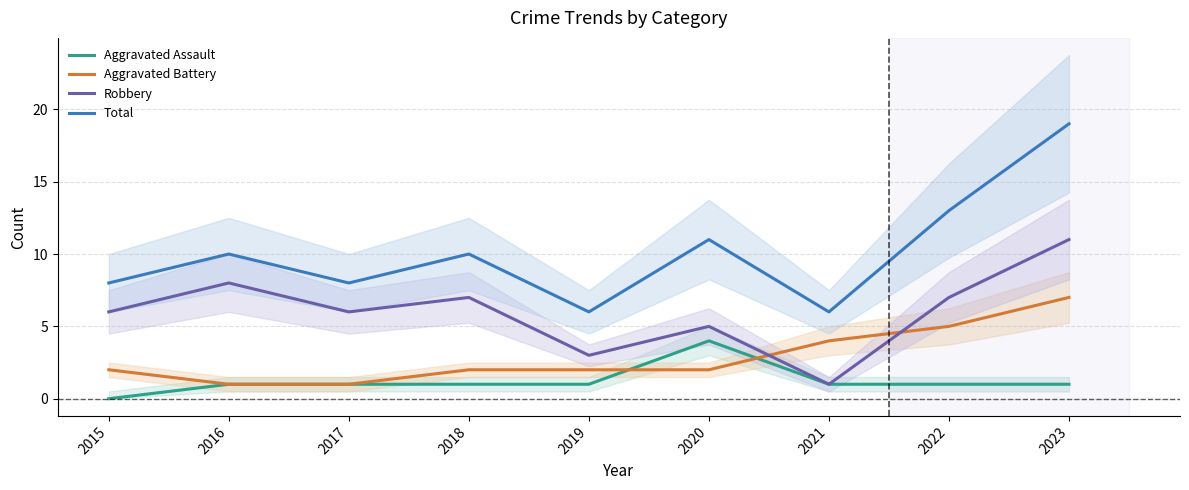

How many data points in Aggravated Battery are less than 2?

2